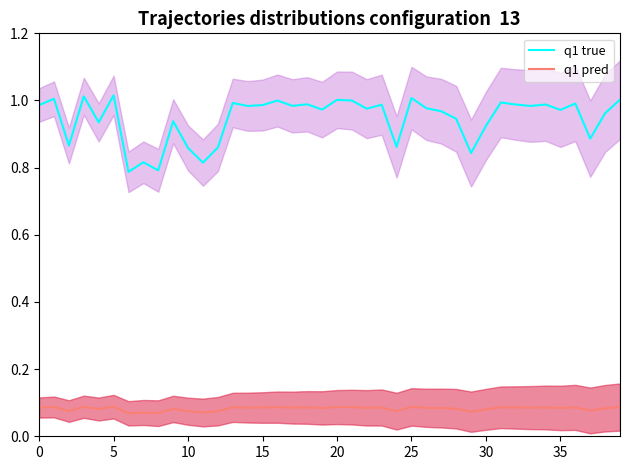

How many q1 pred values are between 0 and 1?

40